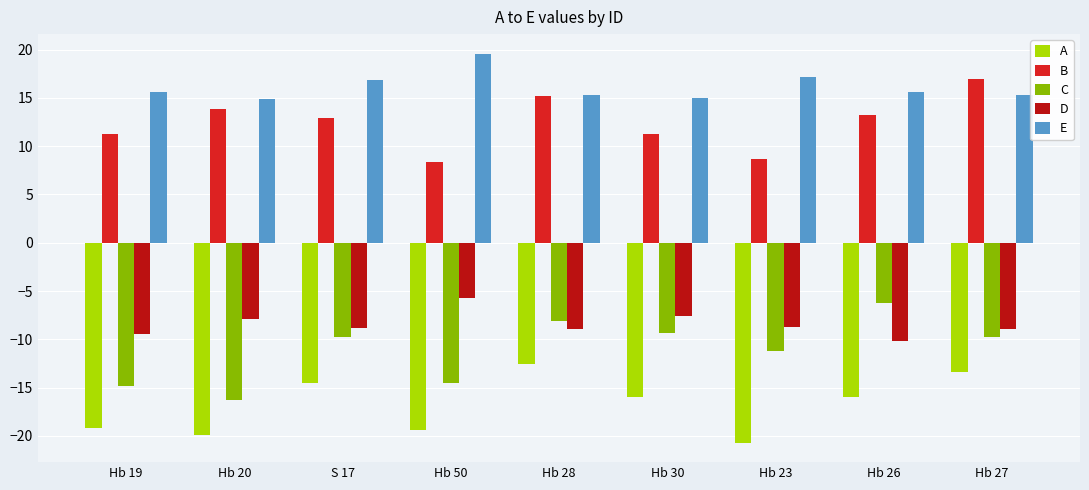

What is the difference between the second highest and second lowest values in the C series?

6.7